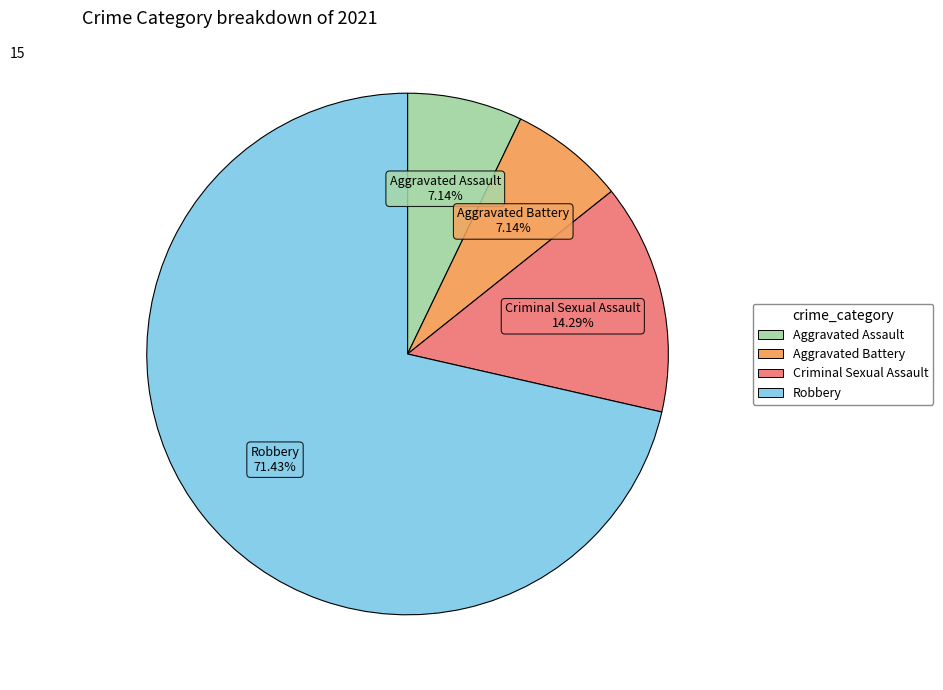

How many slices are in this pie chart?

4